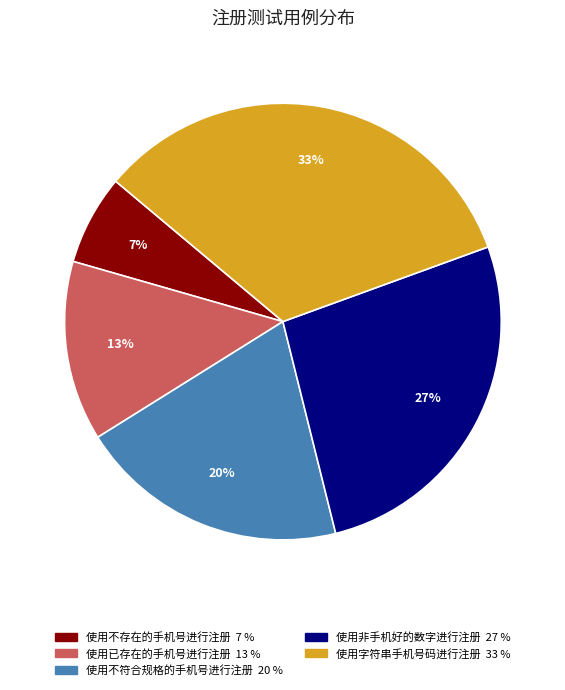

To the nearest percent, what is the difference between the 使用不存在的手机号进行注册 and 使用不符合规格的手机号进行注册 slice percentages?

13%